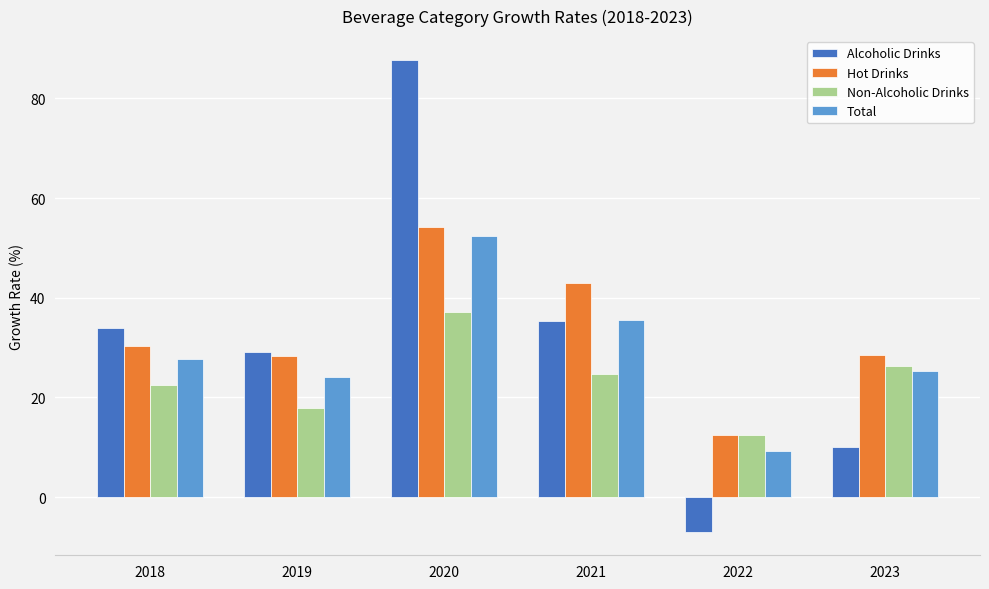

What is the average value of the Hot Drinks series?

32.8